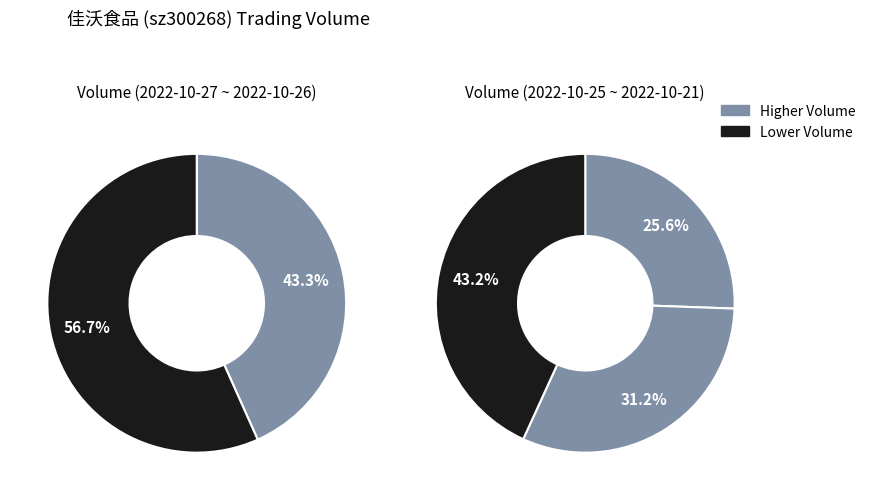

Count the number of slices in the pie.

5